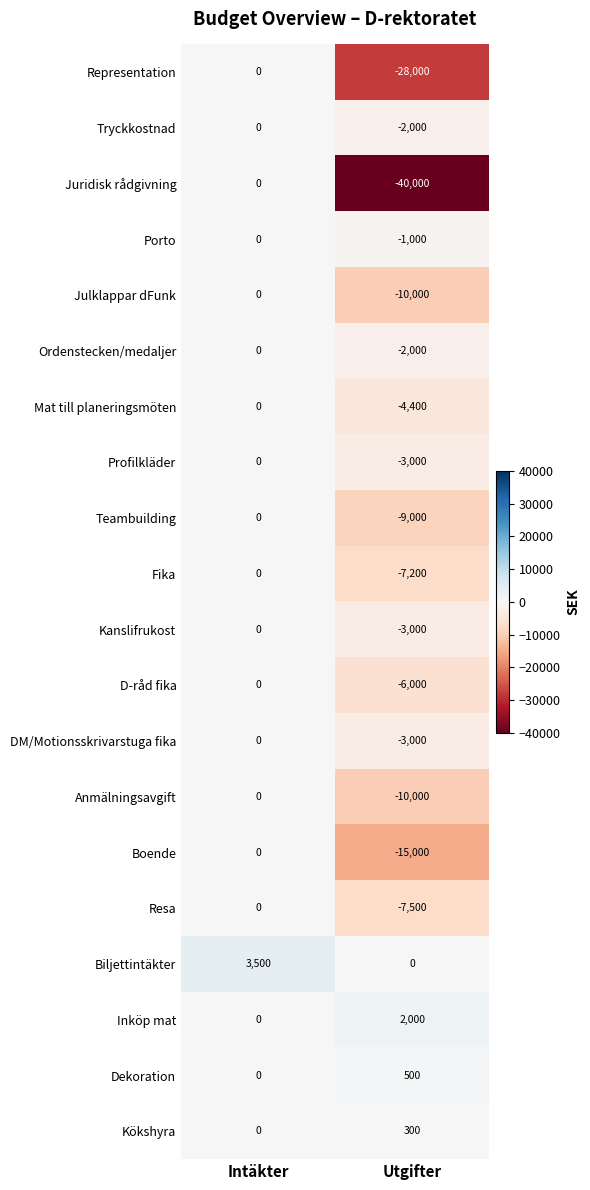

What is the sum of all Teambuilding values?

-9000